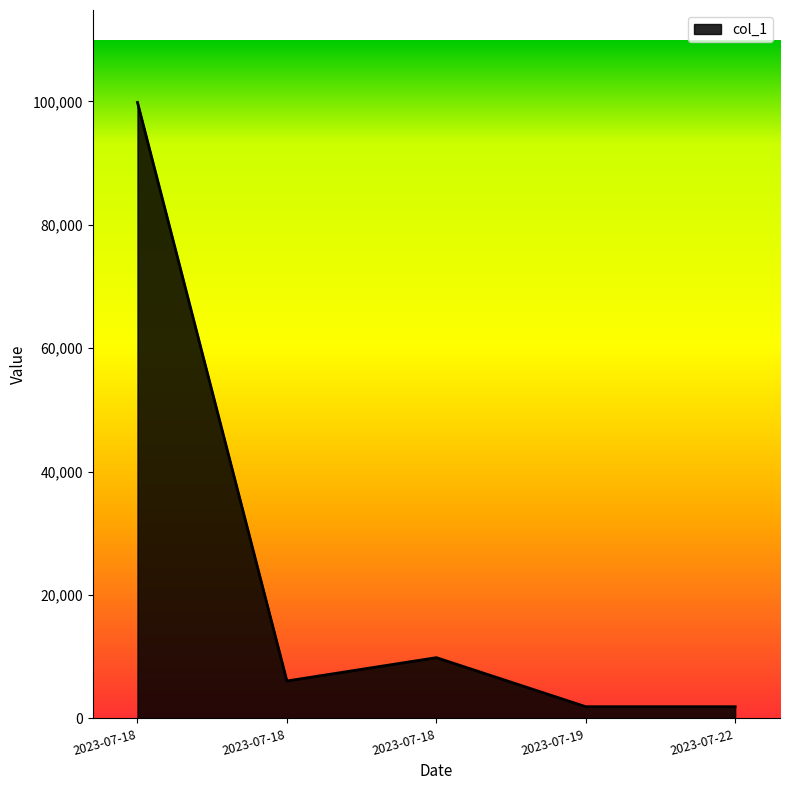

Reading right to left, transcribe all the data shown in this chart.

1902	1902	9853	6067	99843